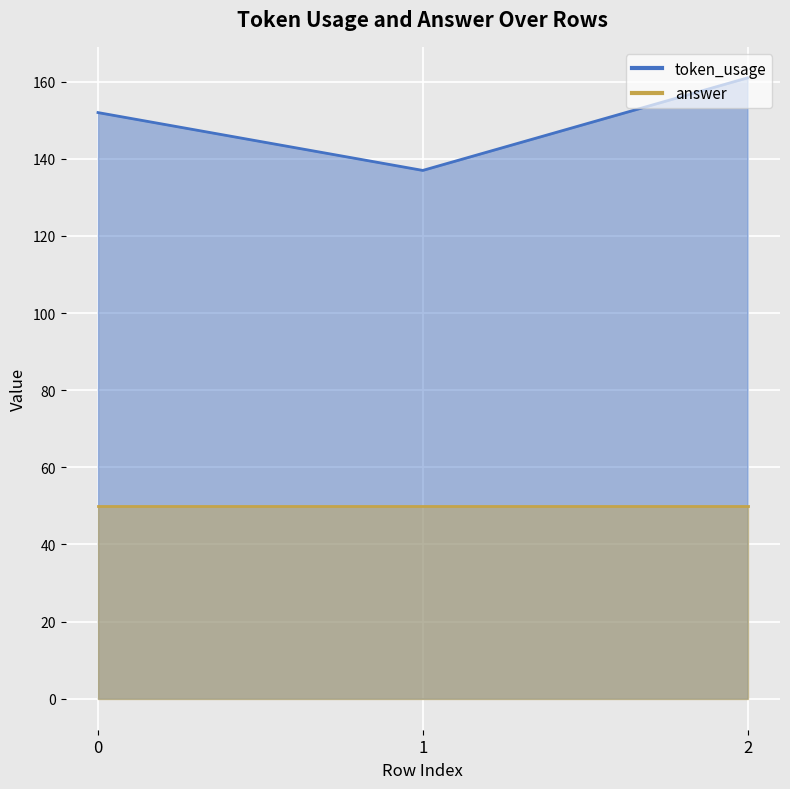

List the labels in order of value, largest first.

2, 0, 1